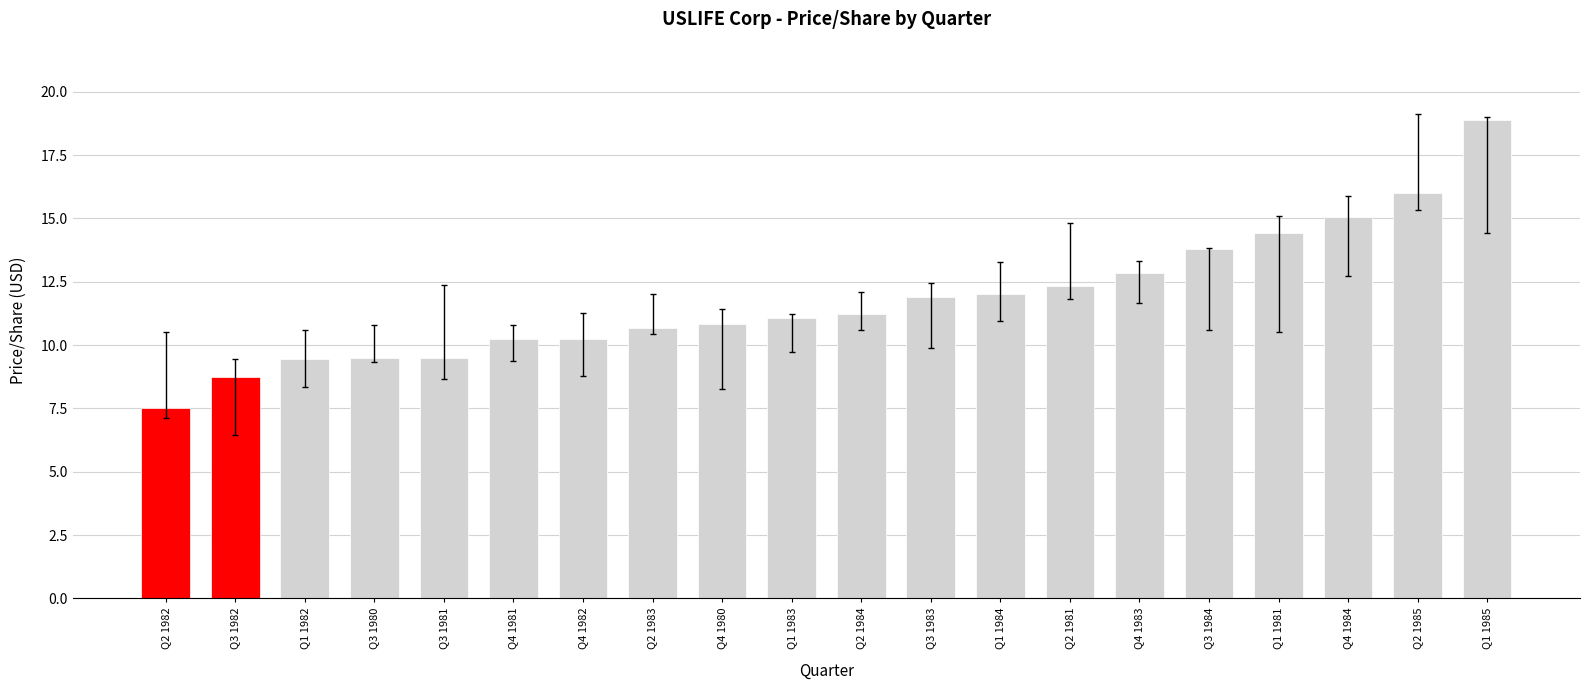

What is the minimum value shown in the chart?

7.5